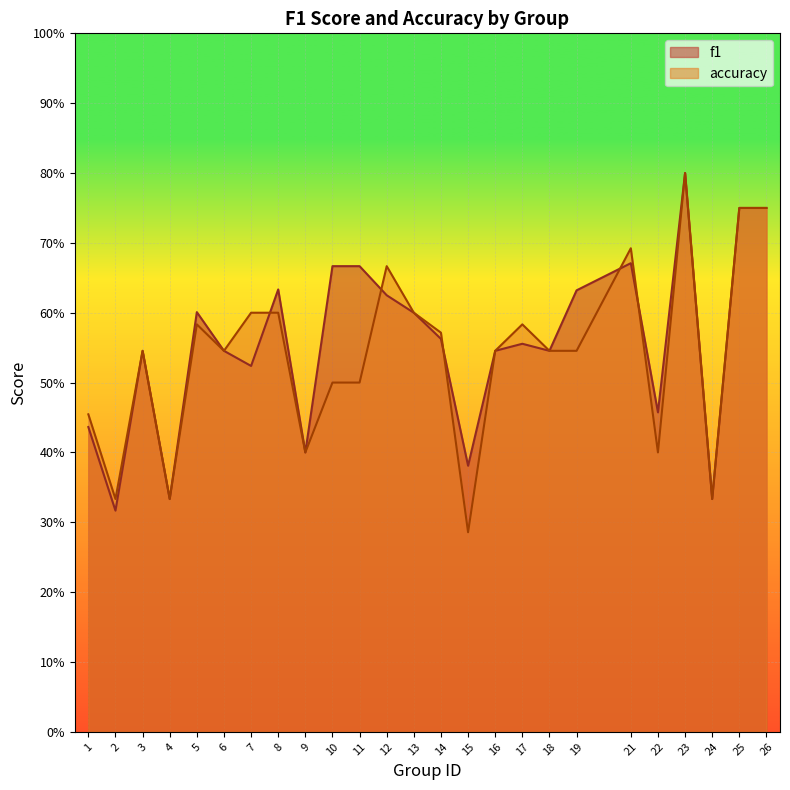

Is it true that f1 equals 0.8 at 25?

True